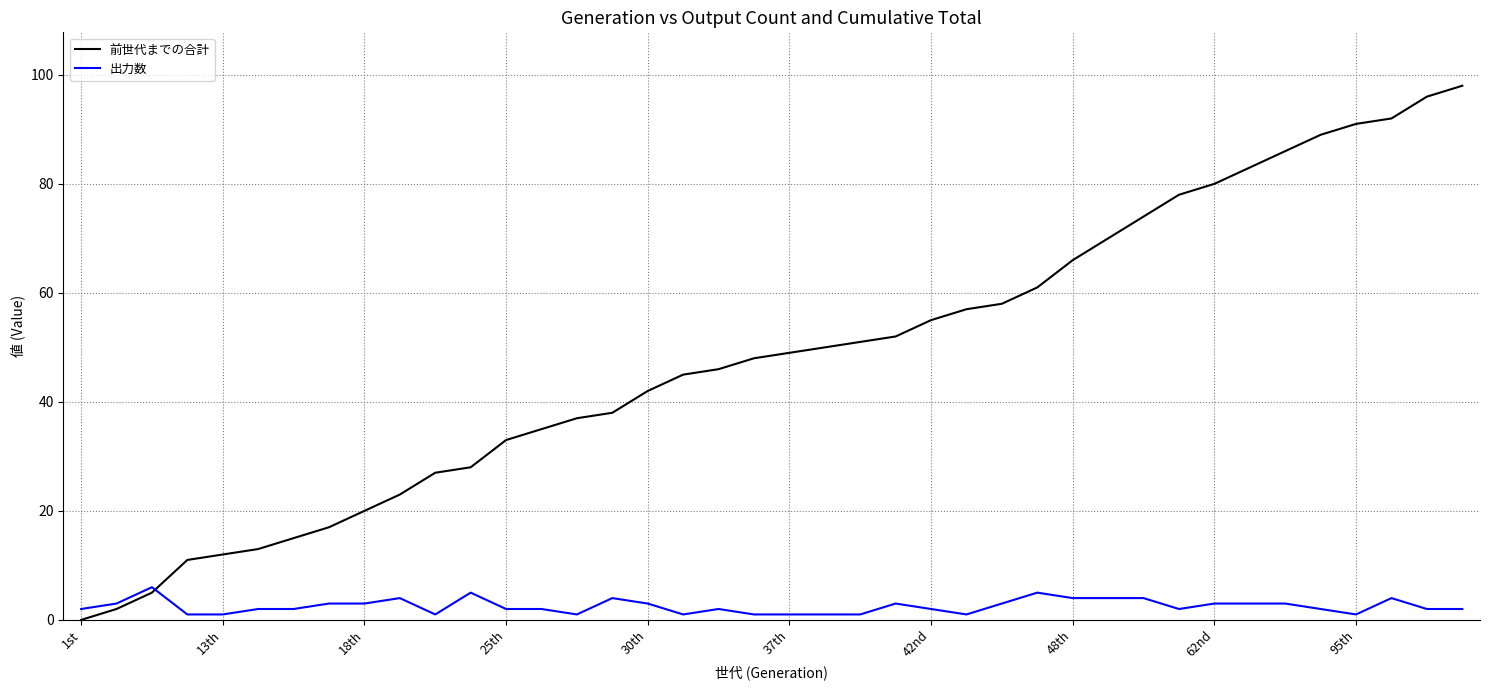

How many values in the 前世代までの合計 series are below 49?

20